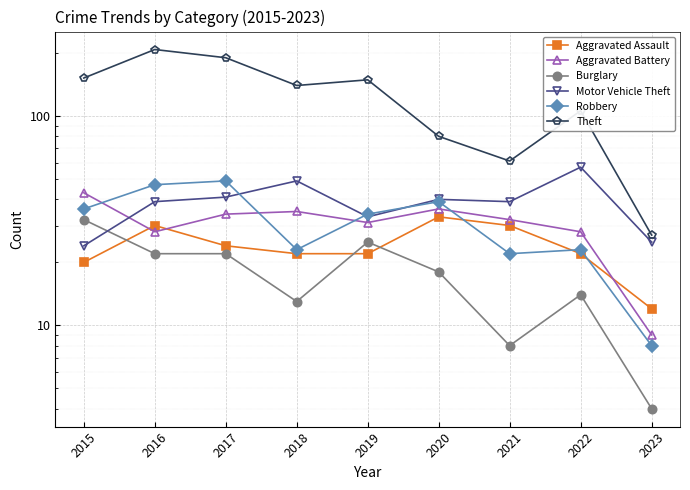

What is the value of the Robbery point at the 4th from the left?

23